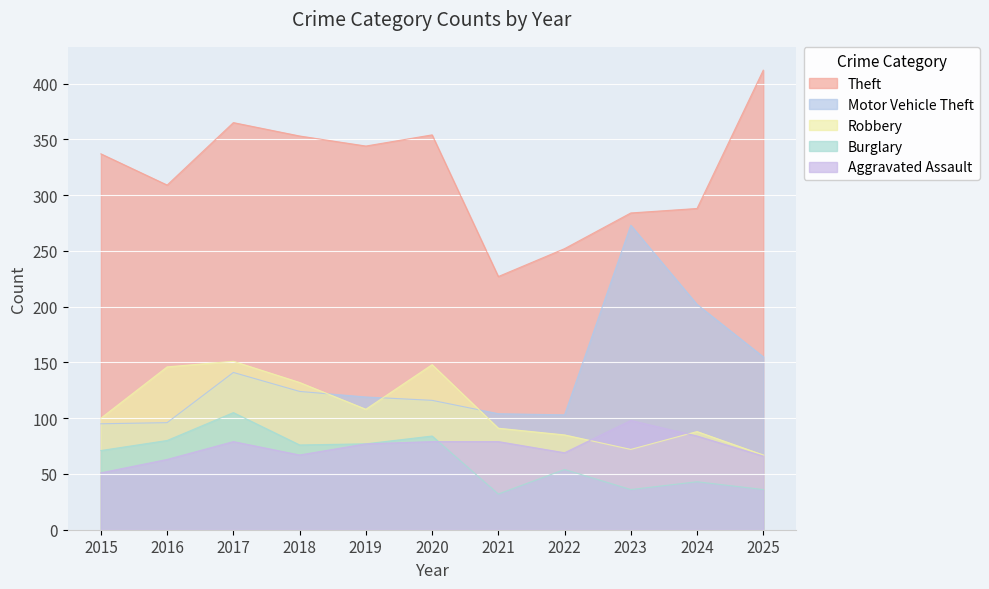

Rank the series by their maximum value, from highest to lowest.

Theft, Motor Vehicle Theft, Robbery, Burglary, Aggravated Assault